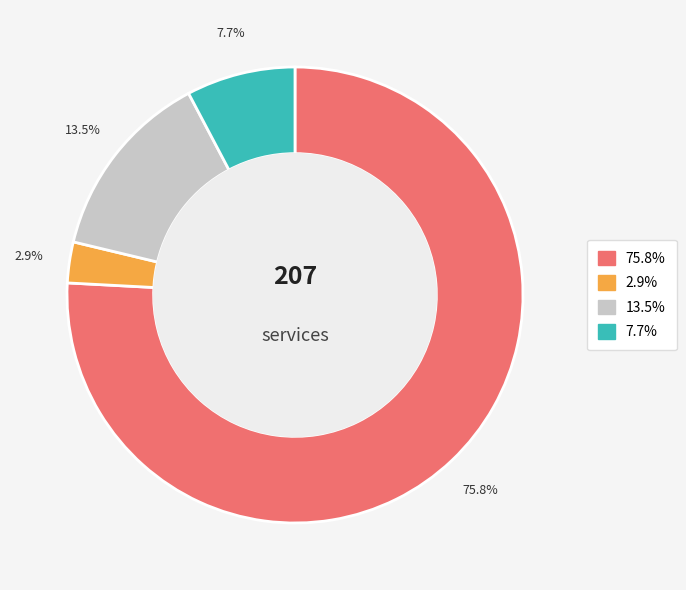

Is there any slice that represents more than half of the pie?

Yes